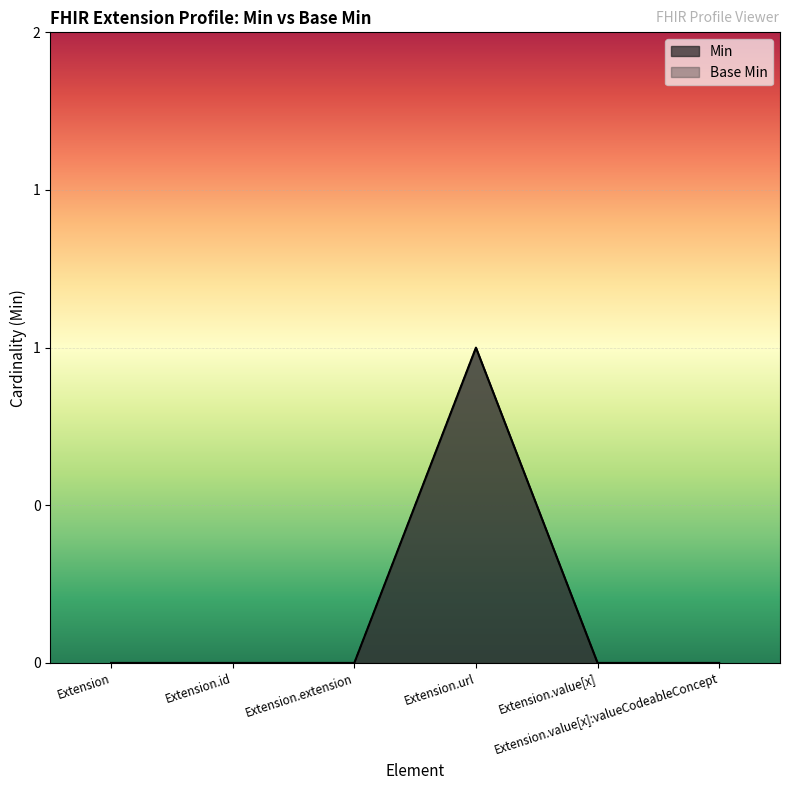

What is the label of the 2nd point from the left?

Extension.id